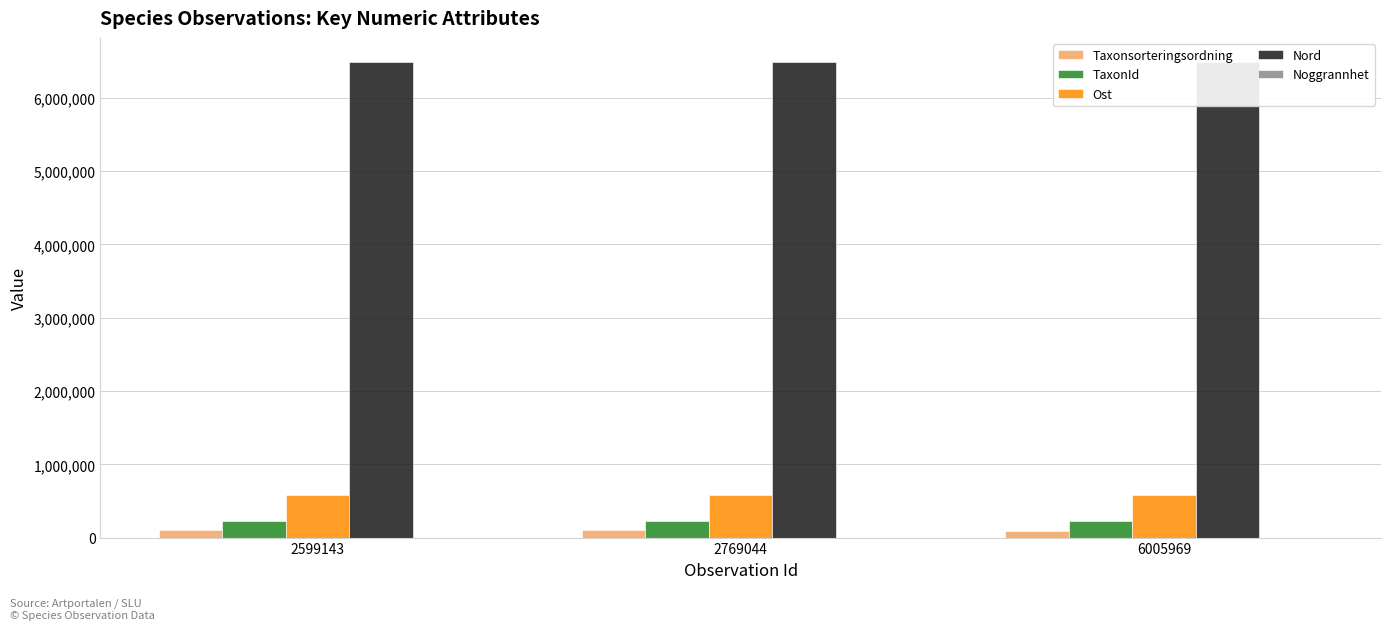

True or false: Taxonsorteringsordning has a value of 151139 at 2599143.

False